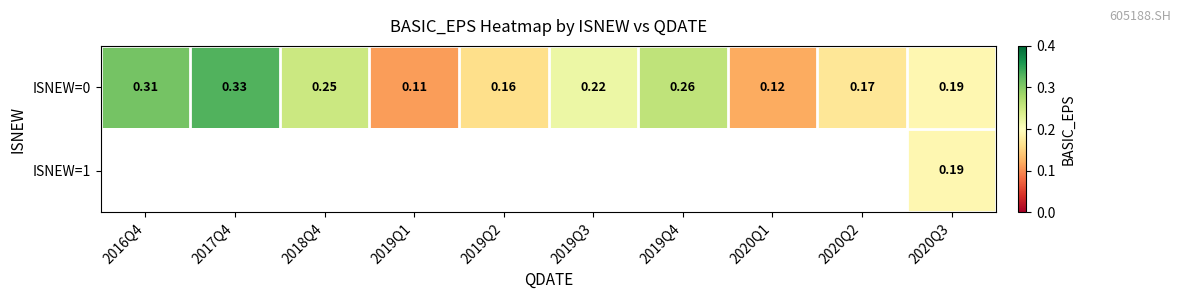

Is the value of ISNEW=0 at 2016Q4 greater than the value of ISNEW=1 at 2020Q3?

Yes